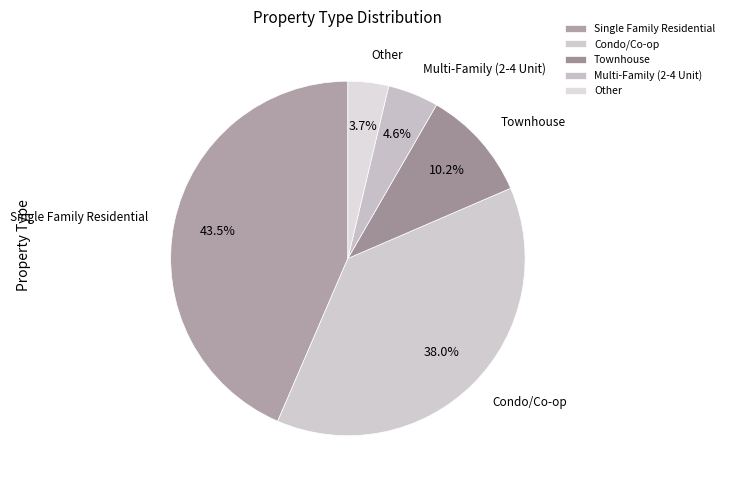

Does any single category account for the majority?

No